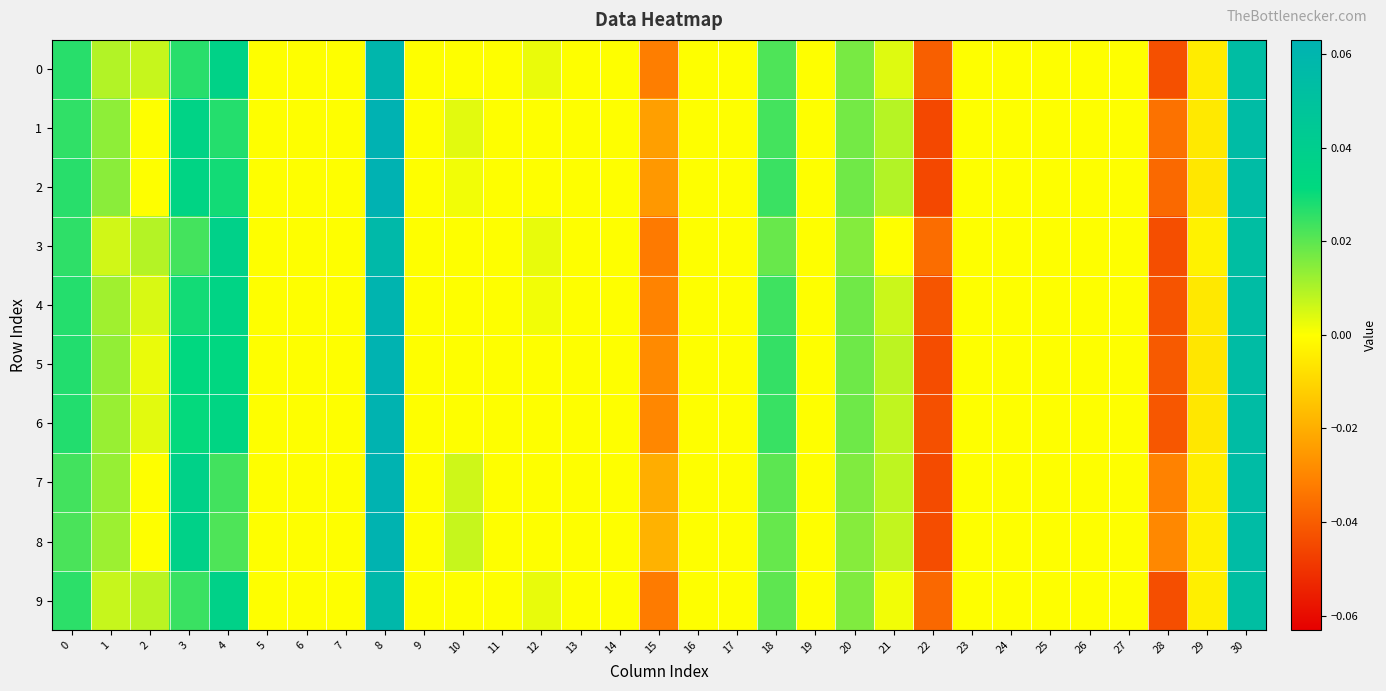

At 21, list the series in order from smallest to largest.

3, 9, 0, 4, 8, 6, 7, 5, 1, 2